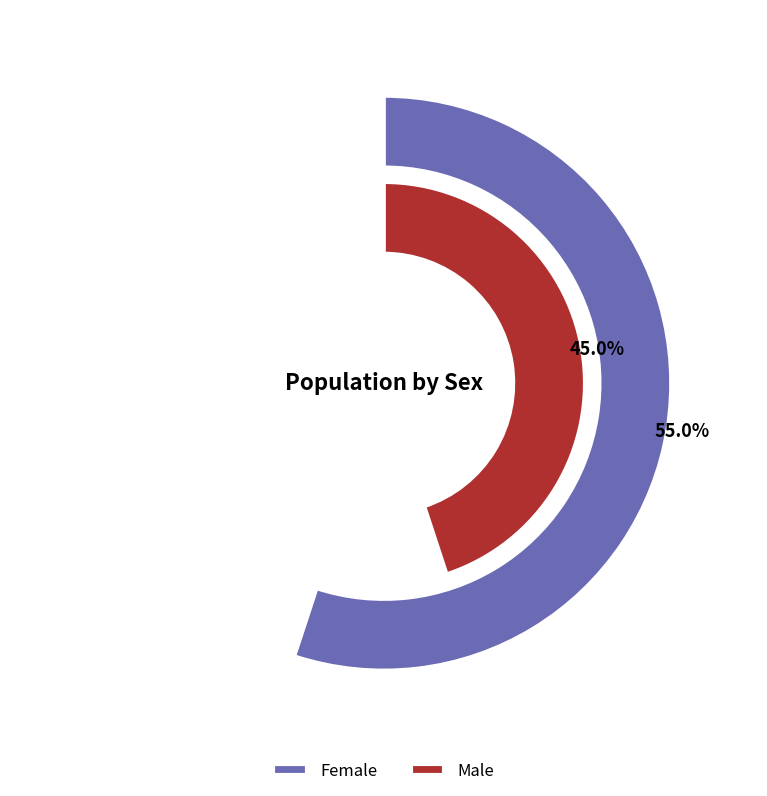

How many slices are in this pie chart?

2